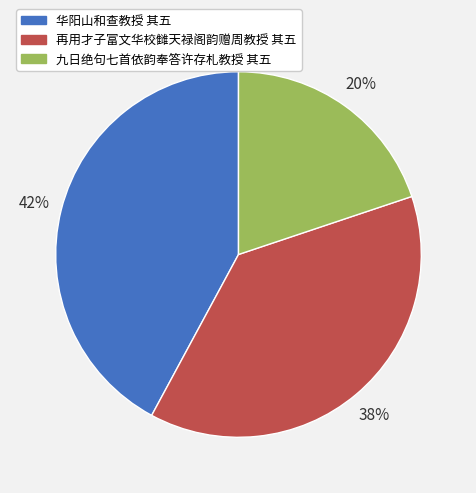

Is it true that 华阳山和查教授 其五 is 33% of the pie?

False